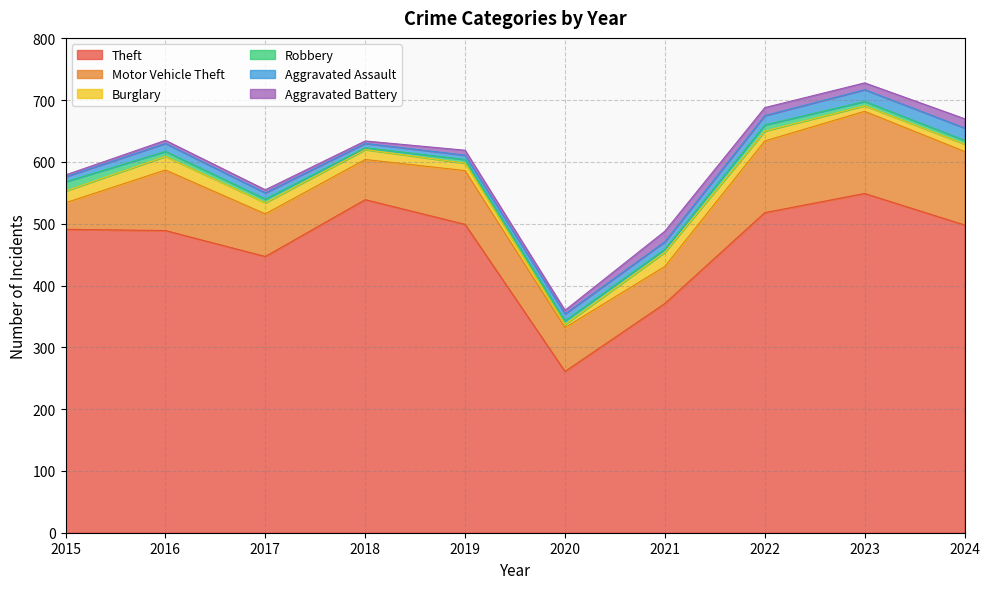

How many lines are shown in the chart?

6